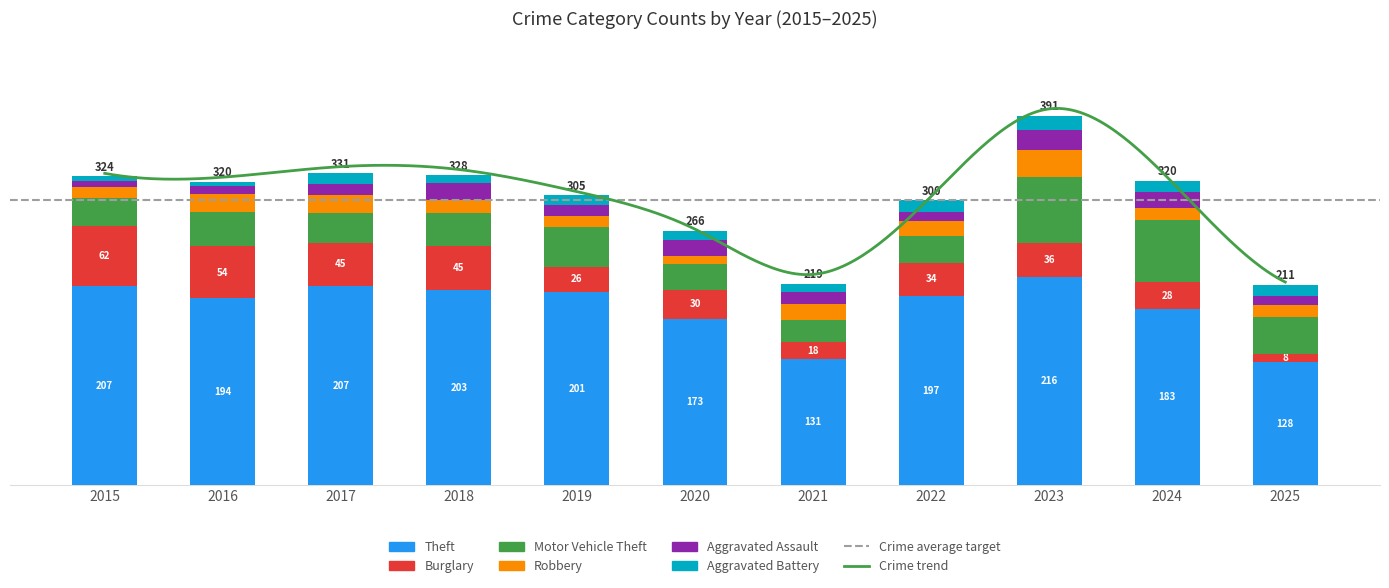

What is the total value across all series at 2019?

301